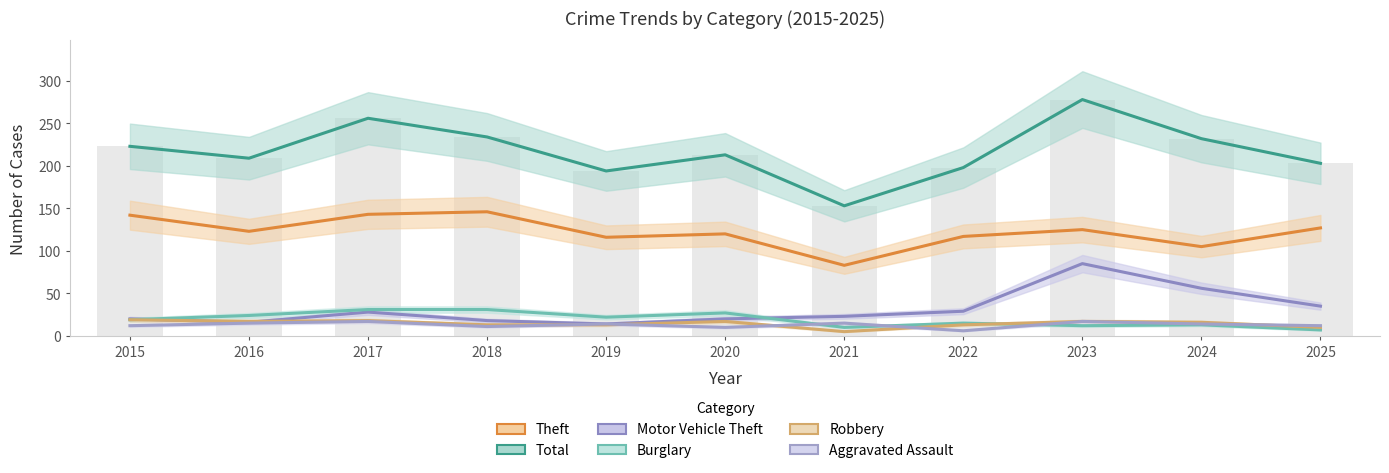

What is the difference between the maximum and minimum values in the Total series?

125